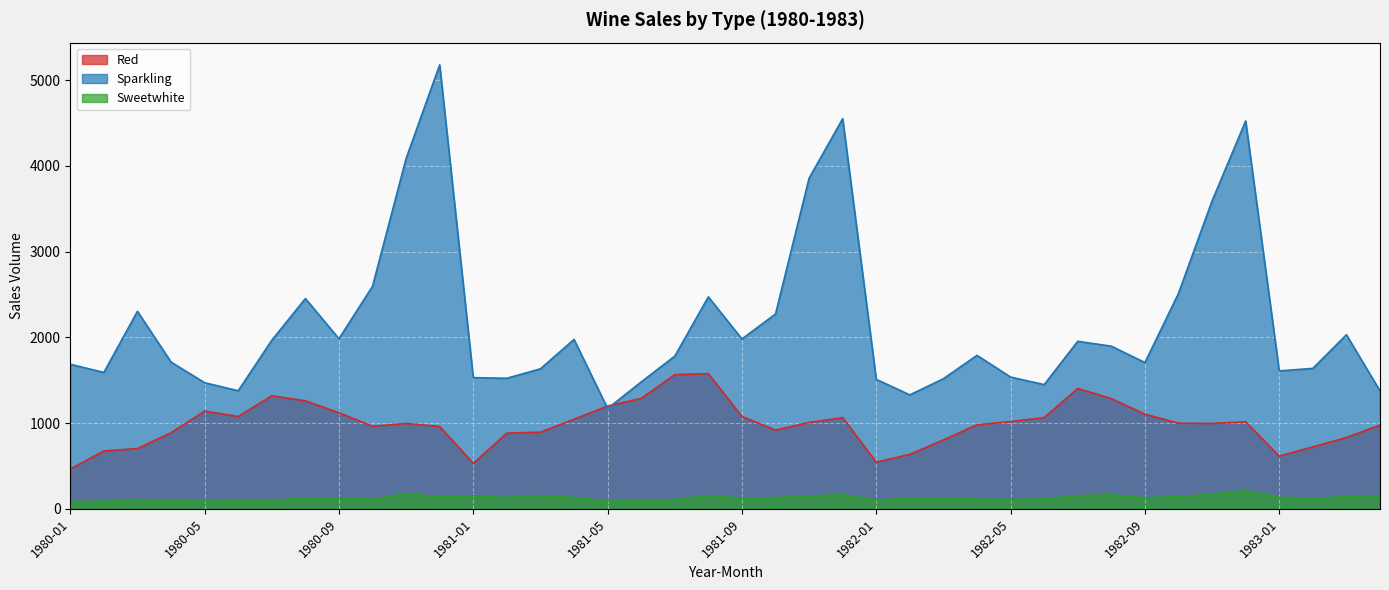

True or false: Sparkling has a value of 803 at 1982-05.

False